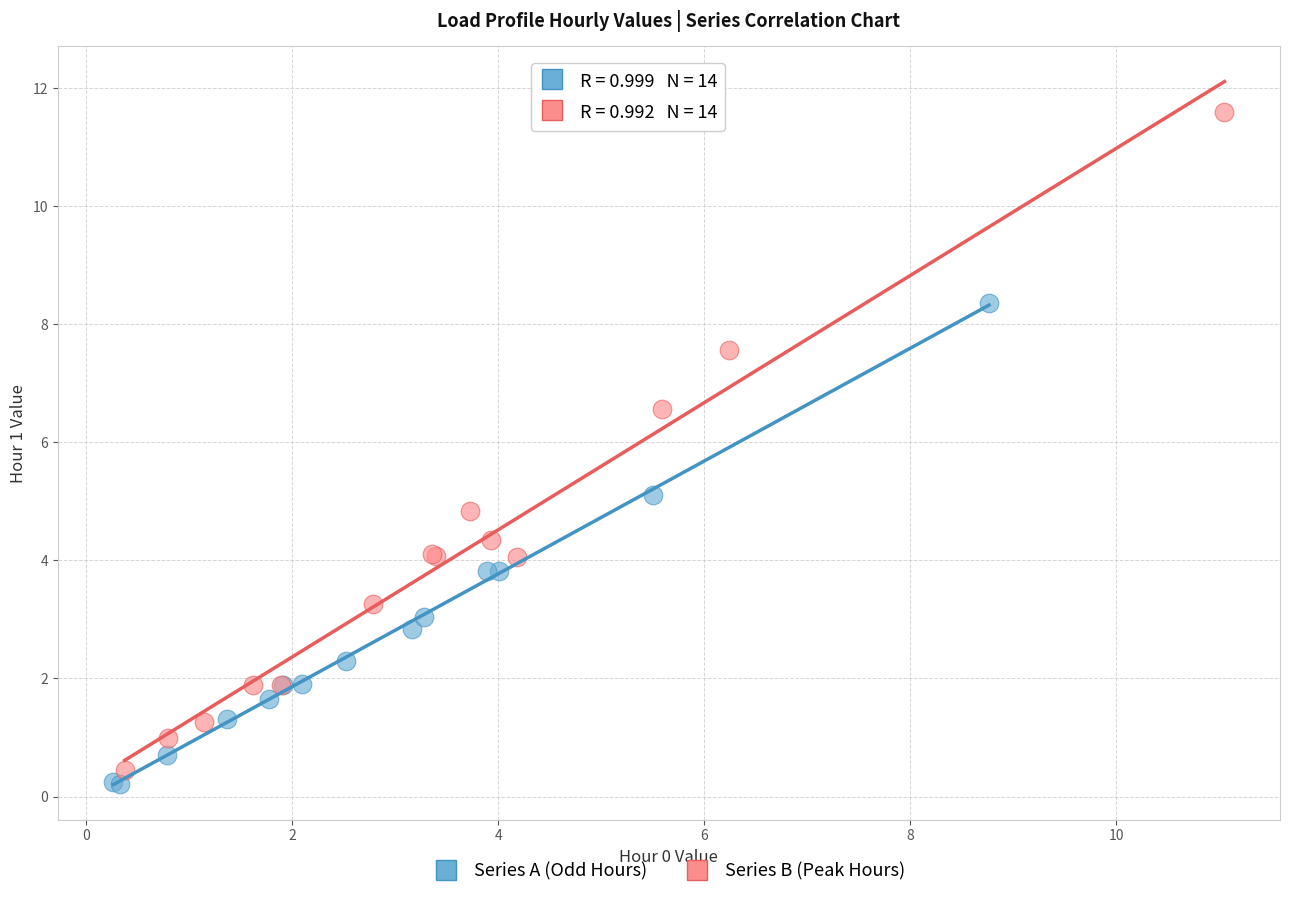

Which series has the widest spread of Y values?

Series B (Peak Hours)